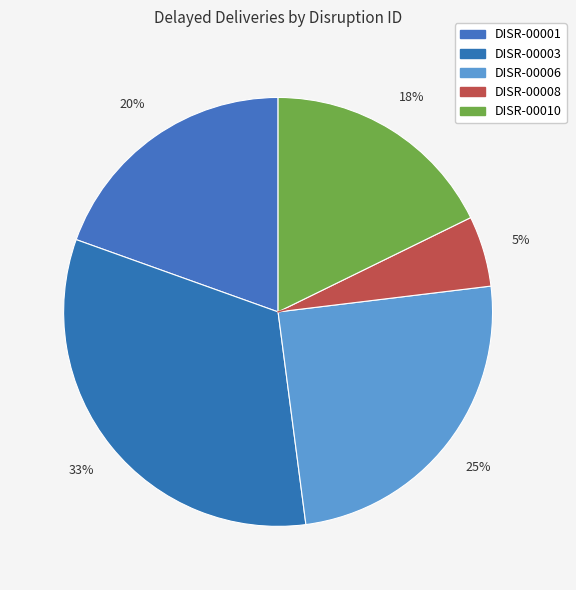

How many slices are in this pie chart?

5